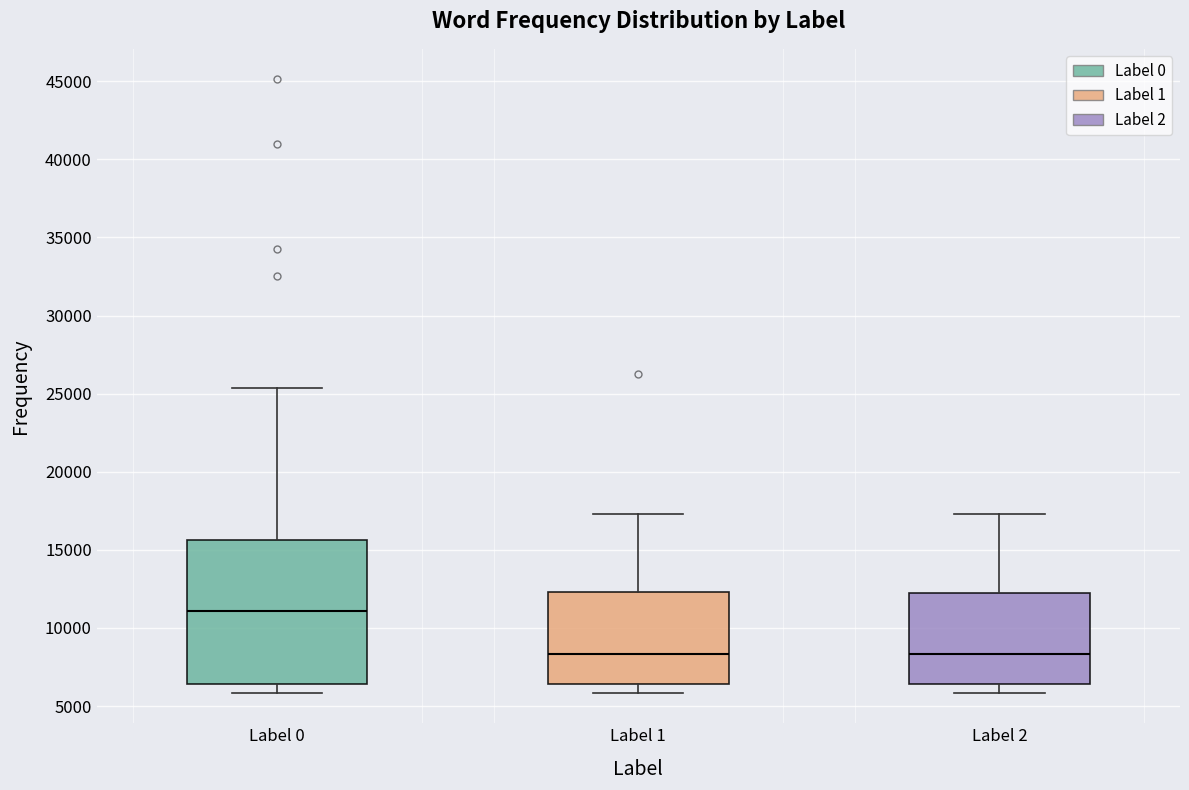

Where is the lower edge of the box for Label 1 on the y-axis? The values are not printed on the chart, so give them approximately, as read against the axis.

6500